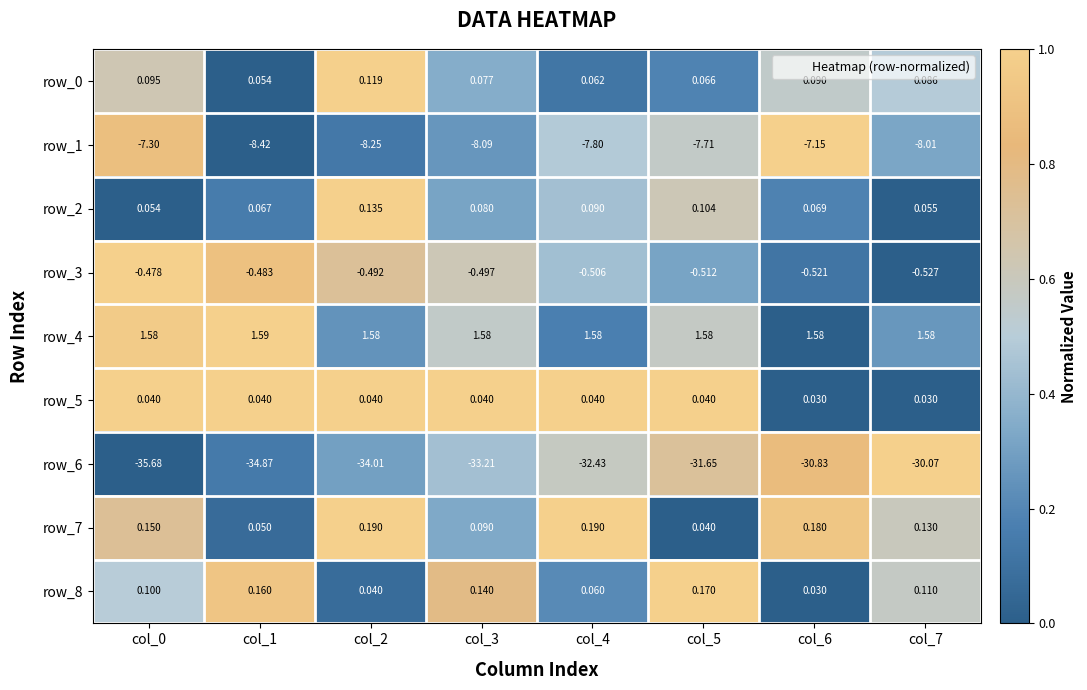

Which series has the largest range (max minus min)?

row_6